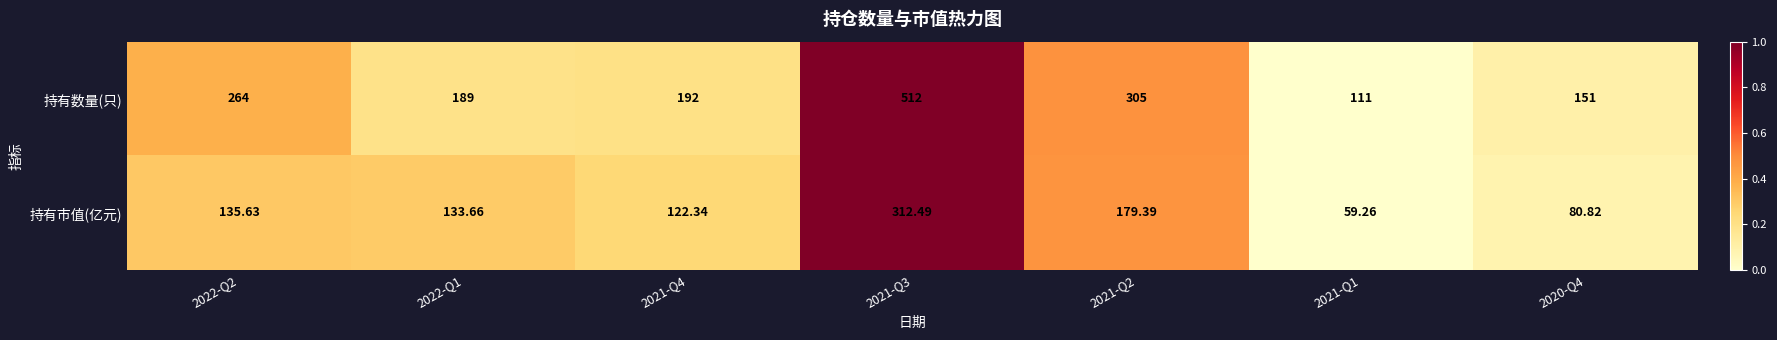

List the series in order of their overall mean, lowest first.

持有市值(亿元), 持有数量(只)